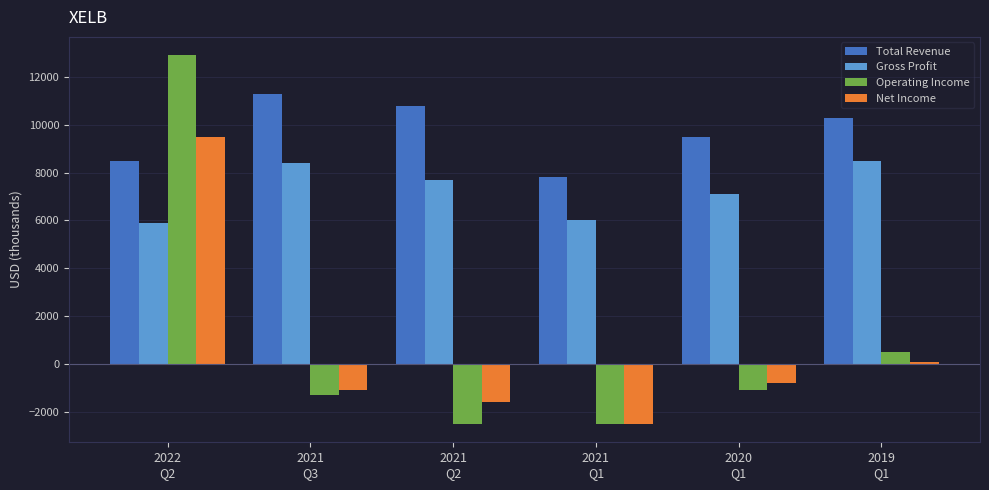

What is the label of the 3rd bar from the left?

2021
Q2